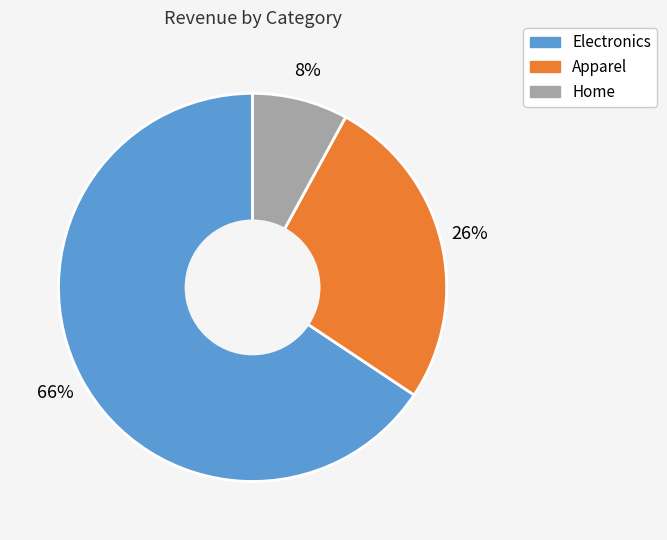

To the nearest percent, what is the difference between the Home and Electronics slice percentages?

58%